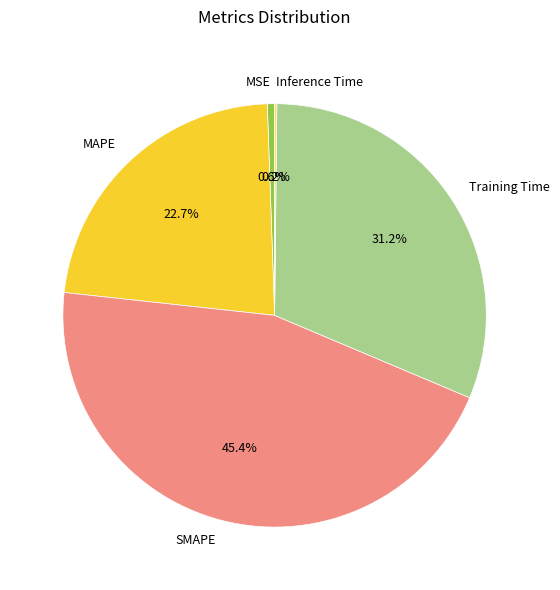

Which slice is the largest?

SMAPE